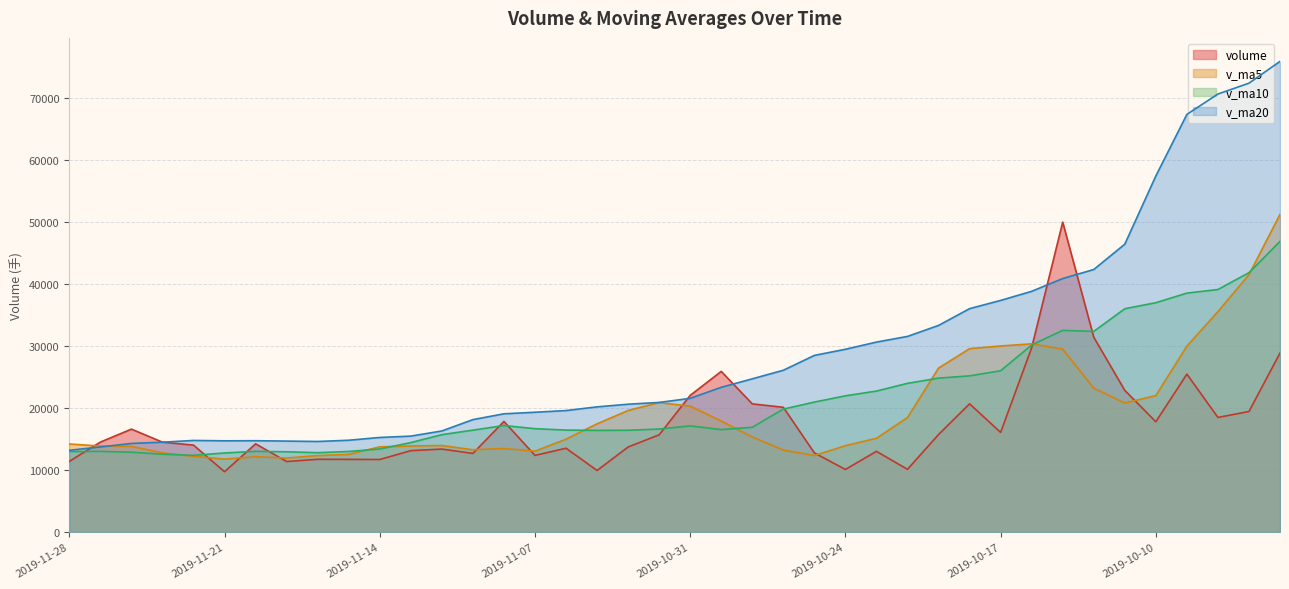

List the labels in order of v_ma20 value, smallest first.

2019-11-28, 2019-11-27, 2019-11-26, 2019-11-25, 2019-11-18, 2019-11-19, 2019-11-21, 2019-11-20, 2019-11-22, 2019-11-15, 2019-11-14, 2019-11-13, 2019-11-12, 2019-11-11, 2019-11-08, 2019-11-07, 2019-11-06, 2019-11-05, 2019-11-04, 2019-11-01, 2019-10-31, 2019-10-30, 2019-10-29, 2019-10-28, 2019-10-25, 2019-10-24, 2019-10-23, 2019-10-22, 2019-10-21, 2019-10-18, 2019-10-17, 2019-10-16, 2019-10-15, 2019-10-14, 2019-10-11, 2019-10-10, 2019-10-09, 2019-10-08, 2019-09-30, 2019-09-27